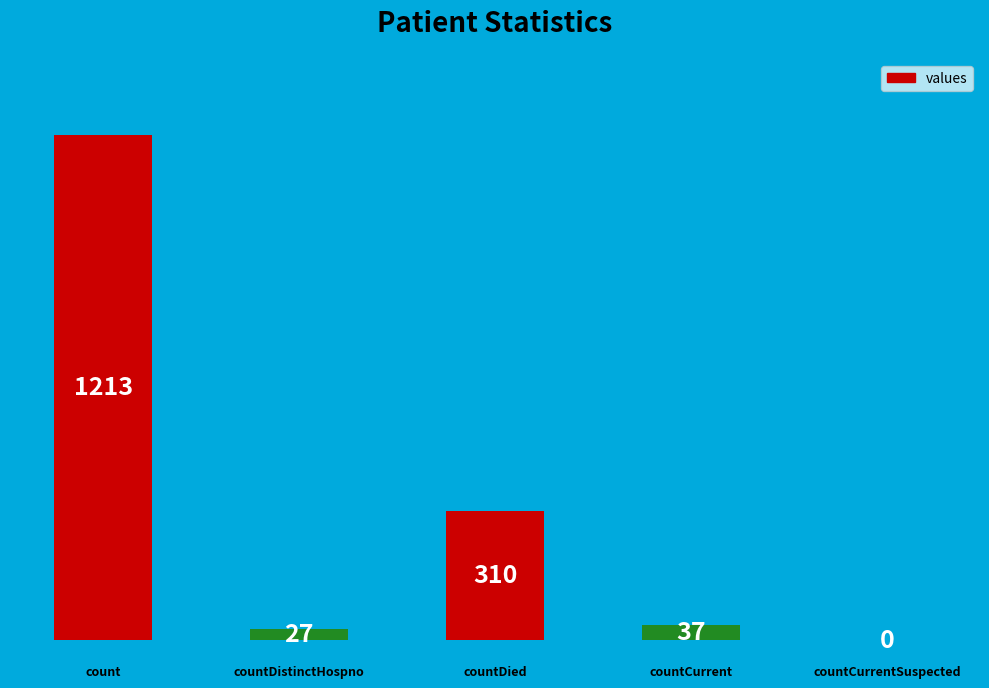

What is the maximum value shown in the chart?

1213